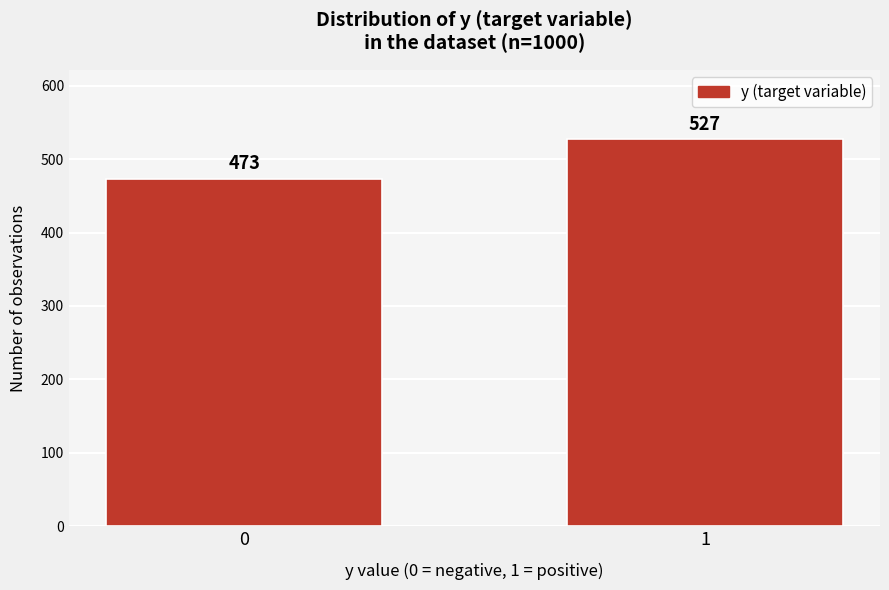

Reading left to right, what are all the values shown in this chart?

0=473	1=527